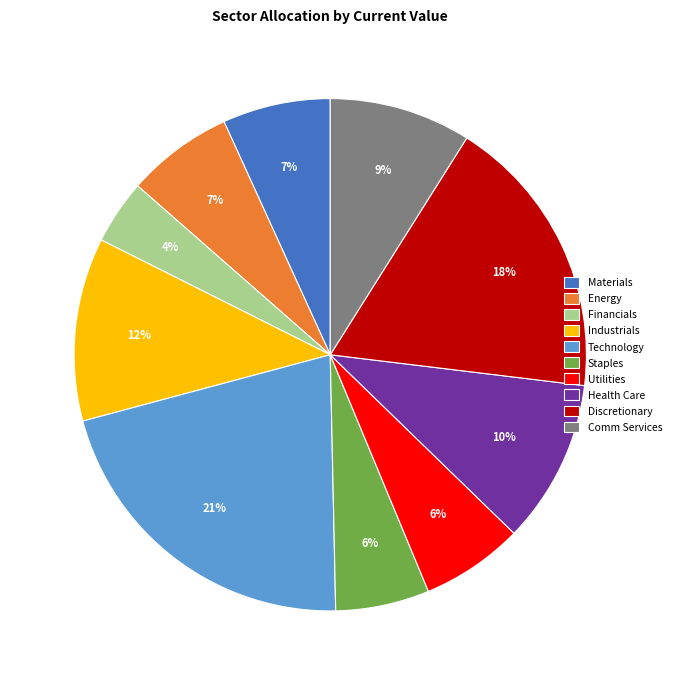

To the nearest percent, what is the combined percentage of Energy and Technology?

28%